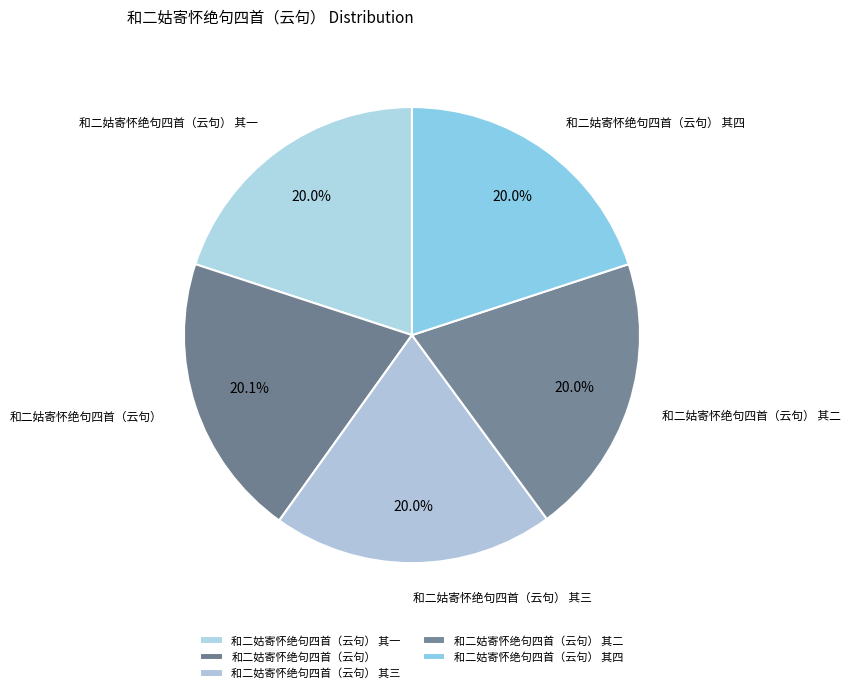

Is 和二姑寄怀绝句四首（云句） 其三 the majority of the pie?

No